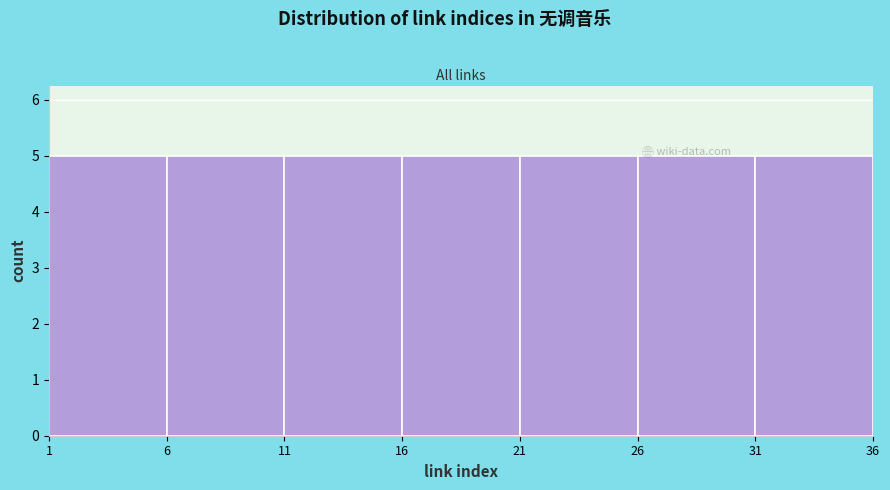

Reading left to right, transcribe this chart: for each bar, give the range it covers on the x-axis and its height. The values are not printed on the chart, so give them approximately, as read against the axis.

1 to 6: 5
6 to 11: 5
11 to 16: 5
16 to 21: 5
21 to 26: 5
26 to 31: 5
31 to 36: 5